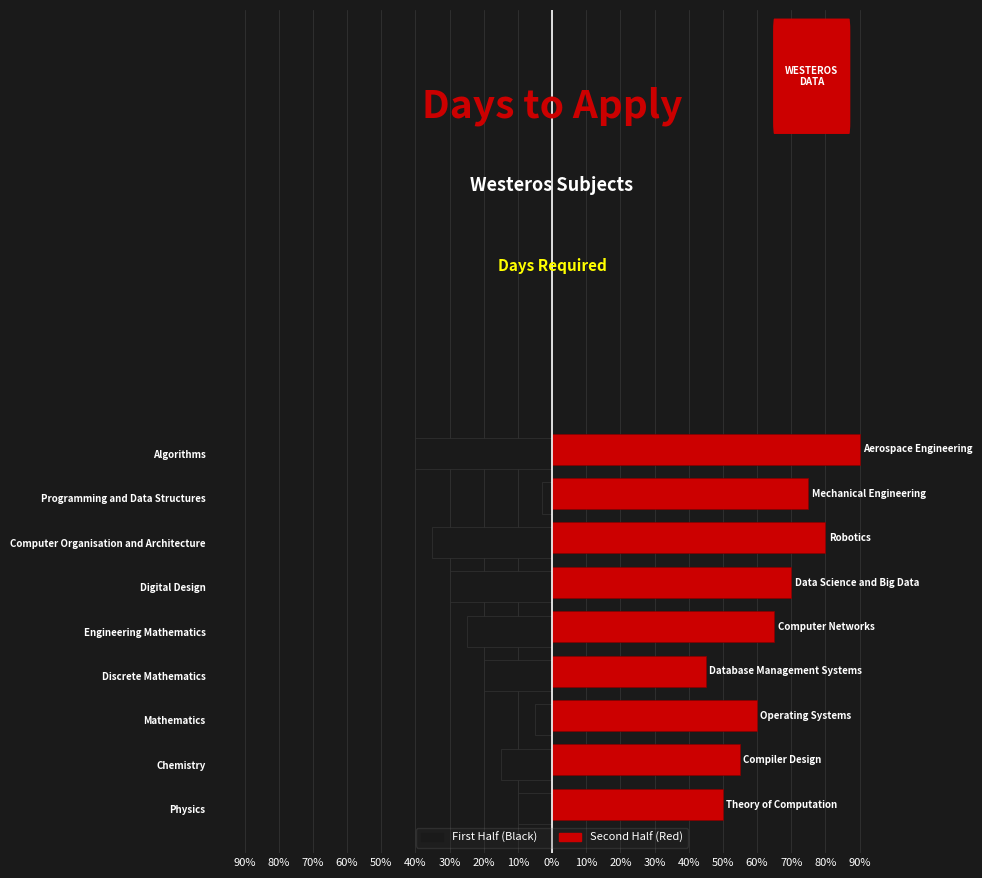

At how many categories does at least one series exceed 30?

9